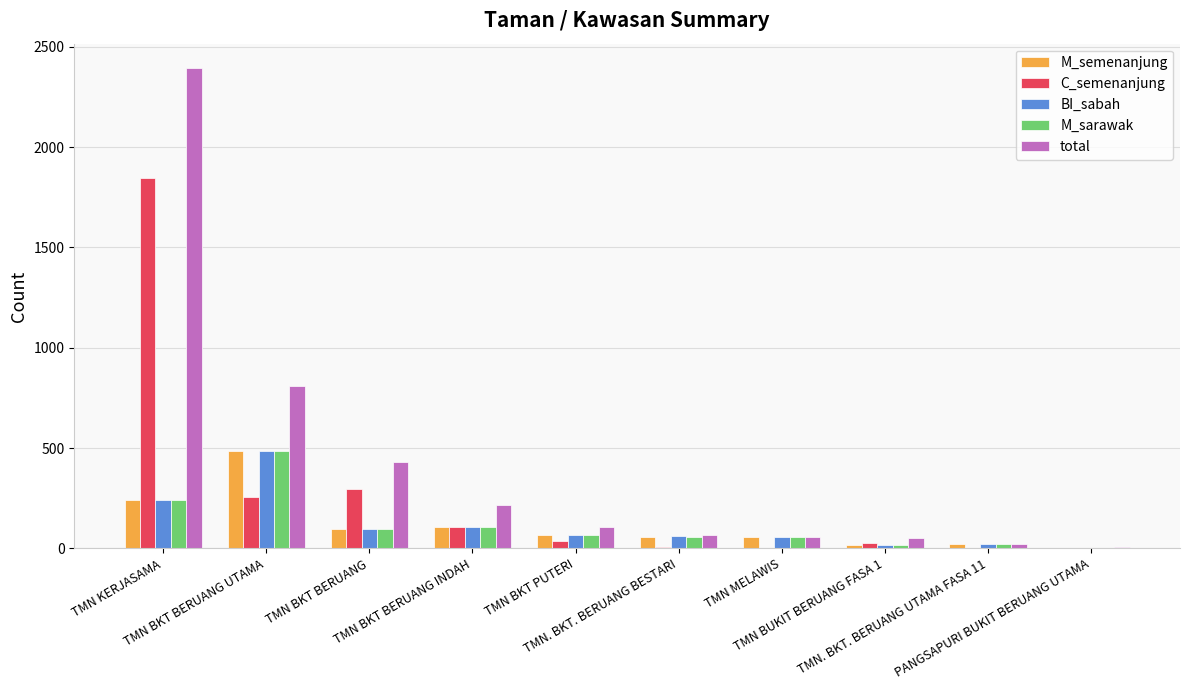

What is the spread (max minus min) of values at TMN KERJASAMA?

2155